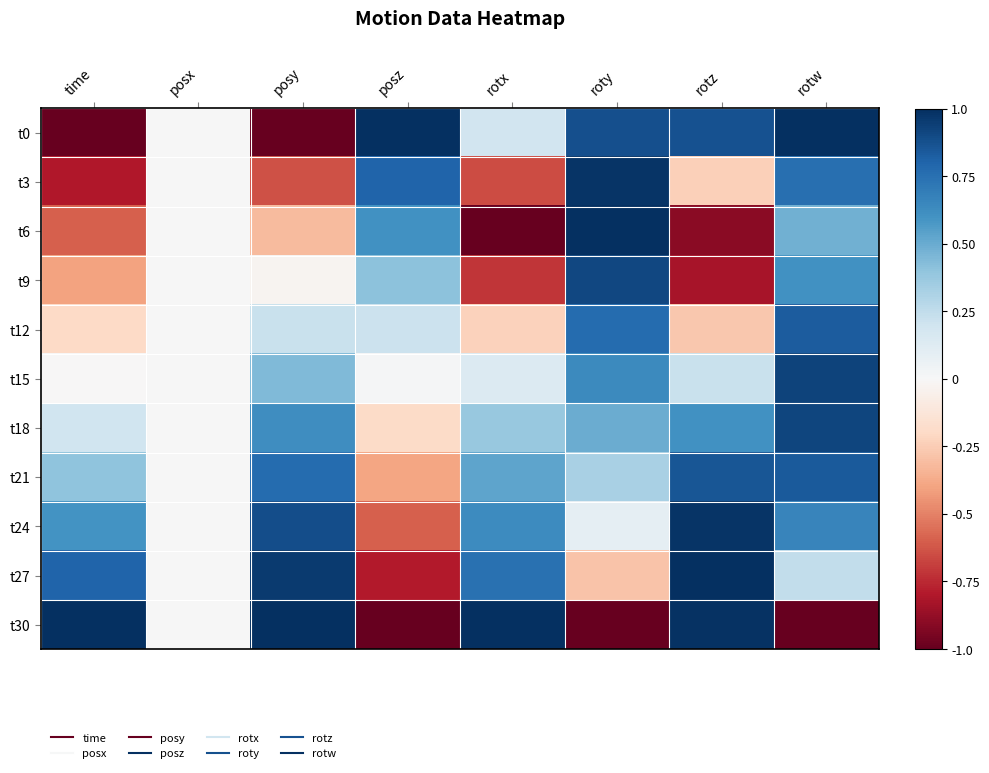

Reading right to left, transcribe all the data shown in this chart.

t0: rotw=1.0	rotz=0.9	roty=0.9	rotx=0.2	posz=1.0	posy=-1.0	posx=0.0	time=-1.0
t3: rotw=0.8	rotz=-0.2	roty=1.0	rotx=-0.7	posz=0.8	posy=-0.6	posx=0.0	time=-0.8
t6: rotw=0.5	rotz=-0.9	roty=1.0	rotx=-1.0	posz=0.6	posy=-0.3	posx=0.0	time=-0.6
t9: rotw=0.6	rotz=-0.8	roty=0.9	rotx=-0.7	posz=0.4	posy=-0.0	posx=0.0	time=-0.4
t12: rotw=0.8	rotz=-0.3	roty=0.8	rotx=-0.2	posz=0.2	posy=0.2	posx=0.0	time=-0.2
t15: rotw=0.9	rotz=0.2	roty=0.6	rotx=0.1	posz=0.0	posy=0.4	posx=0.0	time=-0.0
t18: rotw=0.9	rotz=0.6	roty=0.5	rotx=0.4	posz=-0.2	posy=0.6	posx=0.0	time=0.2
t21: rotw=0.8	rotz=0.9	roty=0.3	rotx=0.5	posz=-0.4	posy=0.8	posx=0.0	time=0.4
t24: rotw=0.7	rotz=1.0	roty=0.1	rotx=0.6	posz=-0.6	posy=0.9	posx=0.0	time=0.6
t27: rotw=0.2	rotz=1.0	roty=-0.3	rotx=0.7	posz=-0.8	posy=1.0	posx=0.0	time=0.8
t30: rotw=-1.0	rotz=1.0	roty=-1.0	rotx=1.0	posz=-1.0	posy=1.0	posx=0.0	time=1.0